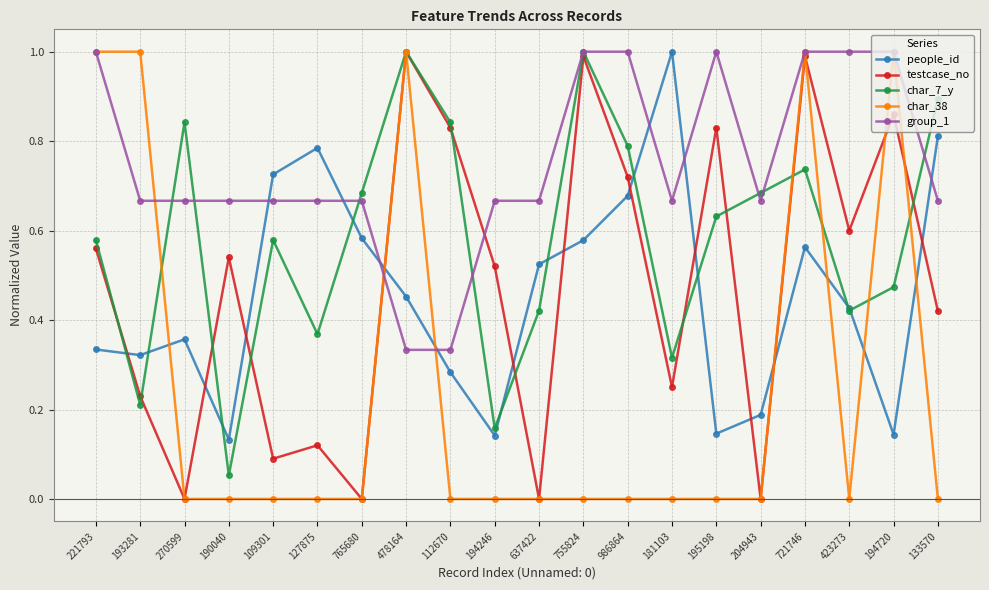

What is the greatest value displayed?

1.0